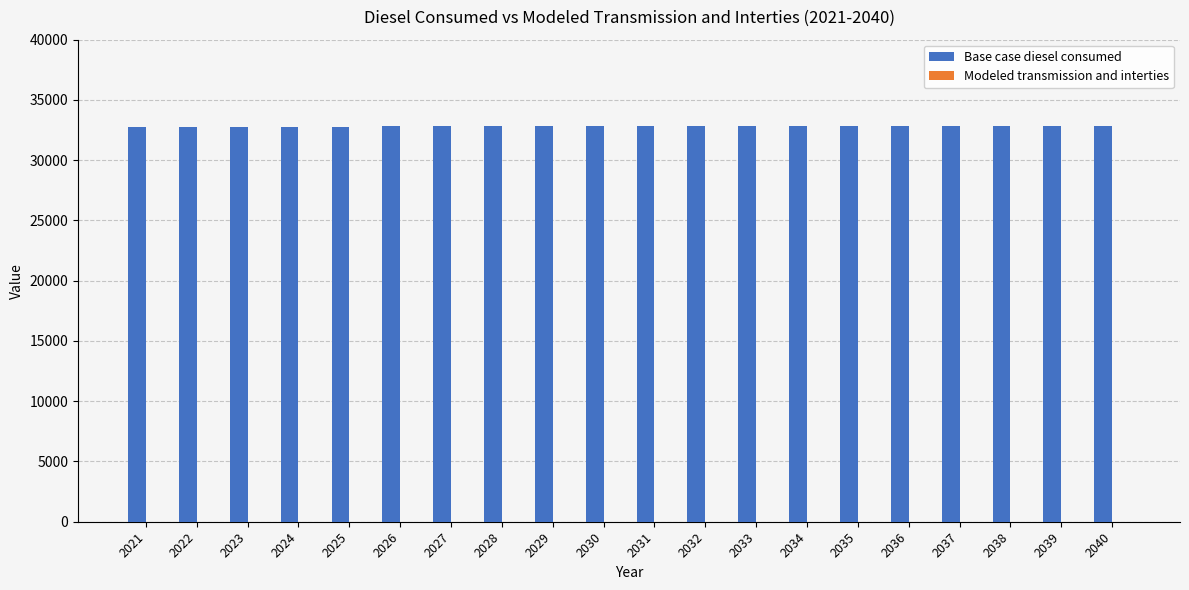

What is the value of the 1st bar from the left?

32739.2